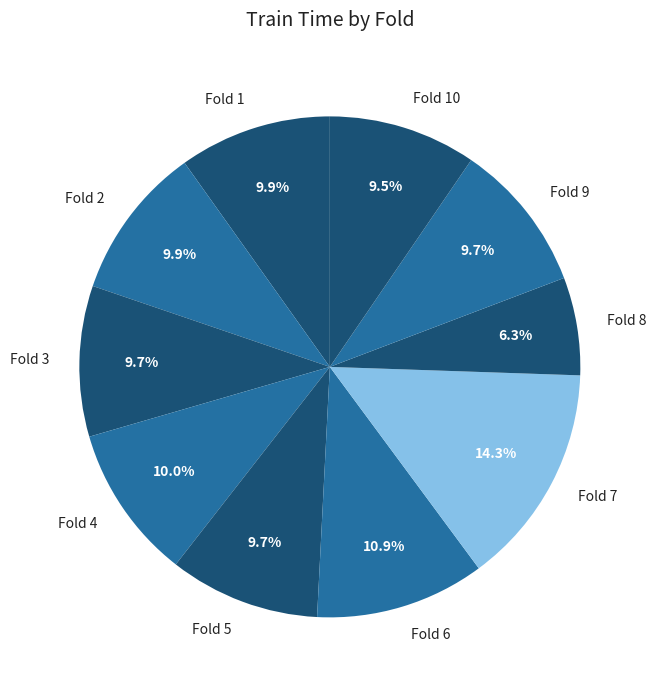

Is it true that Fold 10 is 10% of the pie?

True